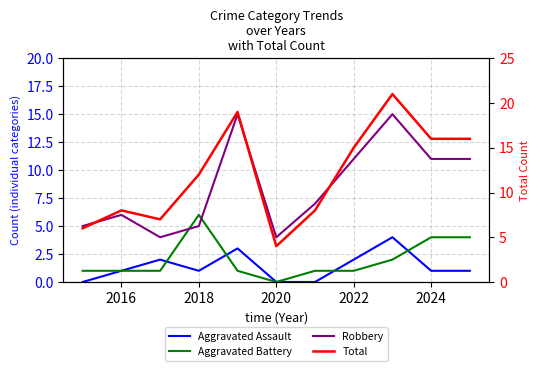

Is the value of Aggravated Battery at 2014 greater than the value of Robbery at 2026?

No